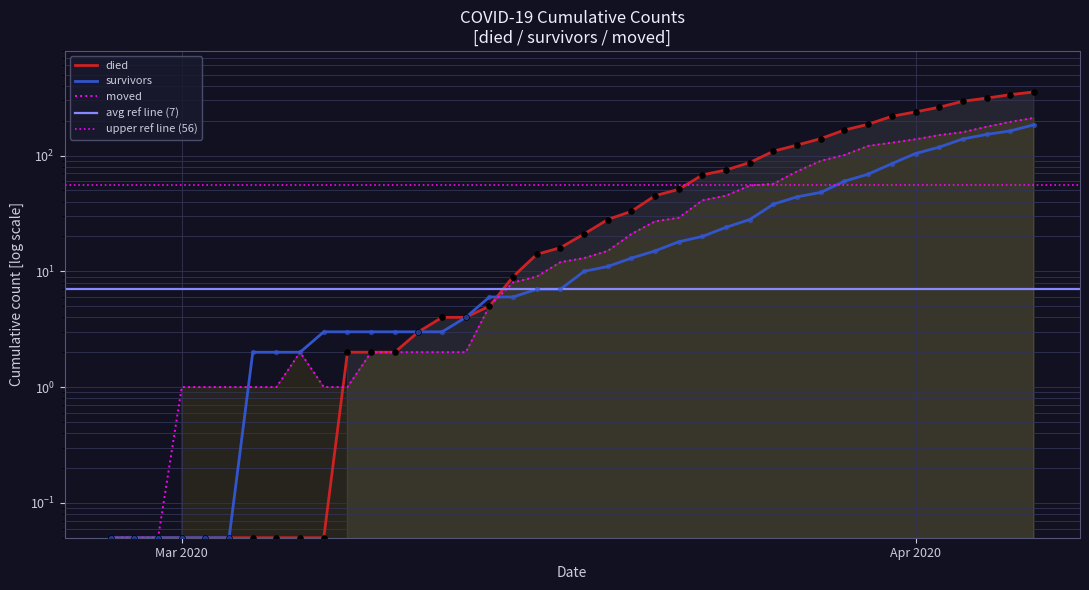

Which series reaches the minimum Y coordinate?

died